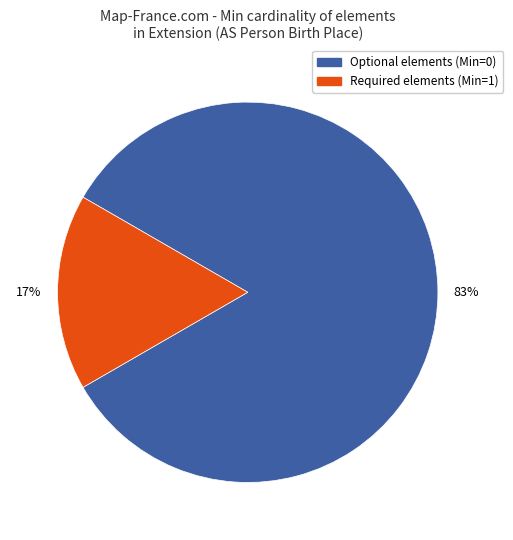

How many slices are in this pie chart?

2